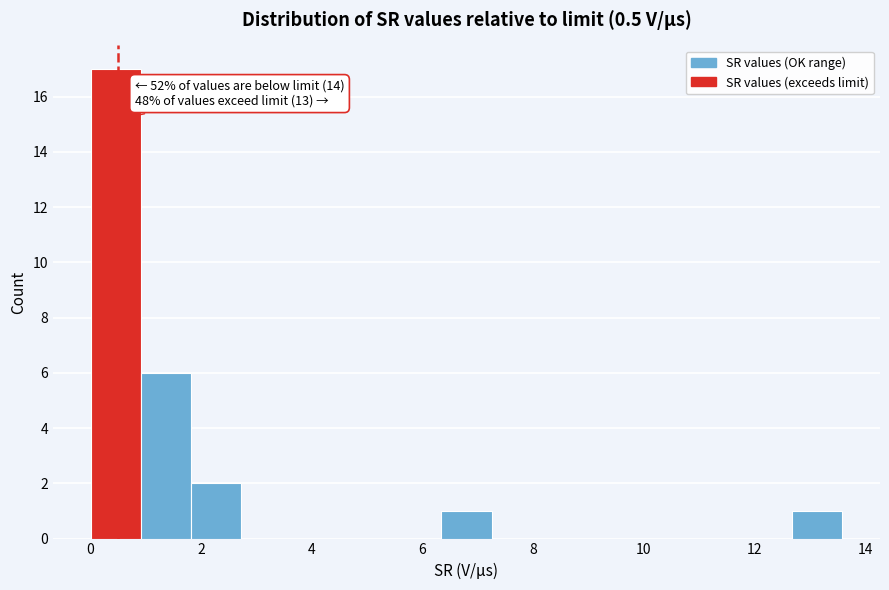

Over which range of the x-axis is the bar tallest?

0.0 to 1.0